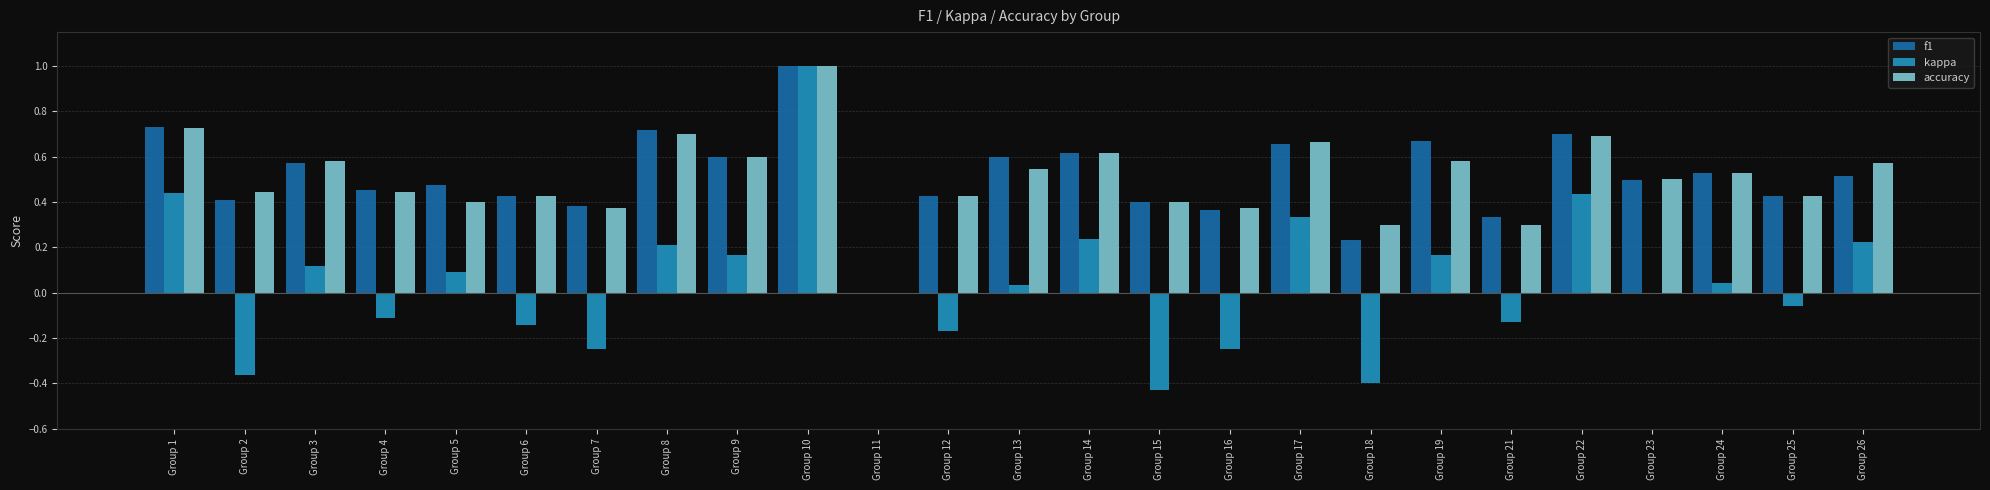

How many values in accuracy are above zero?

24